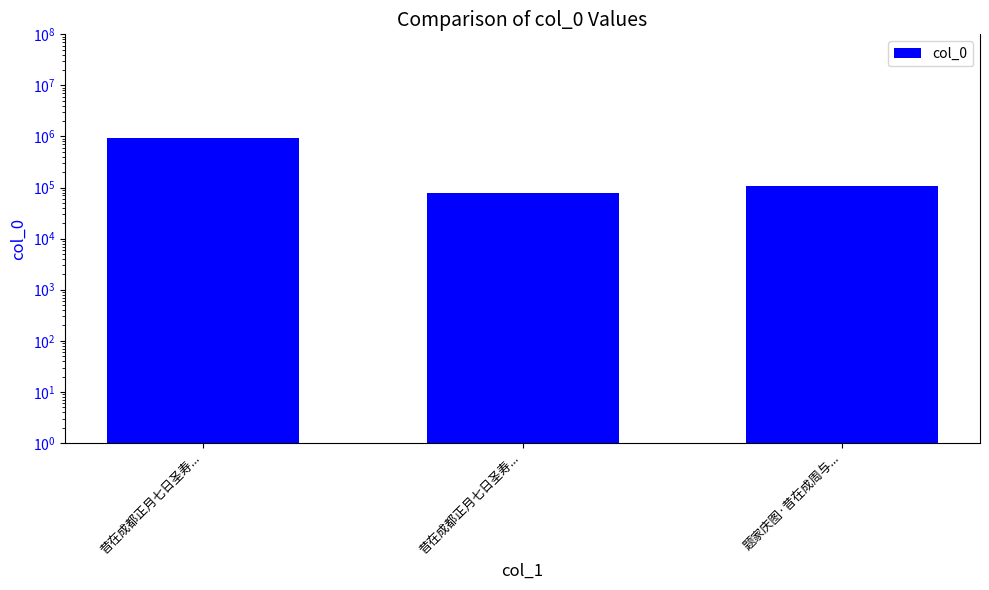

What is the sum of all values?

1115039